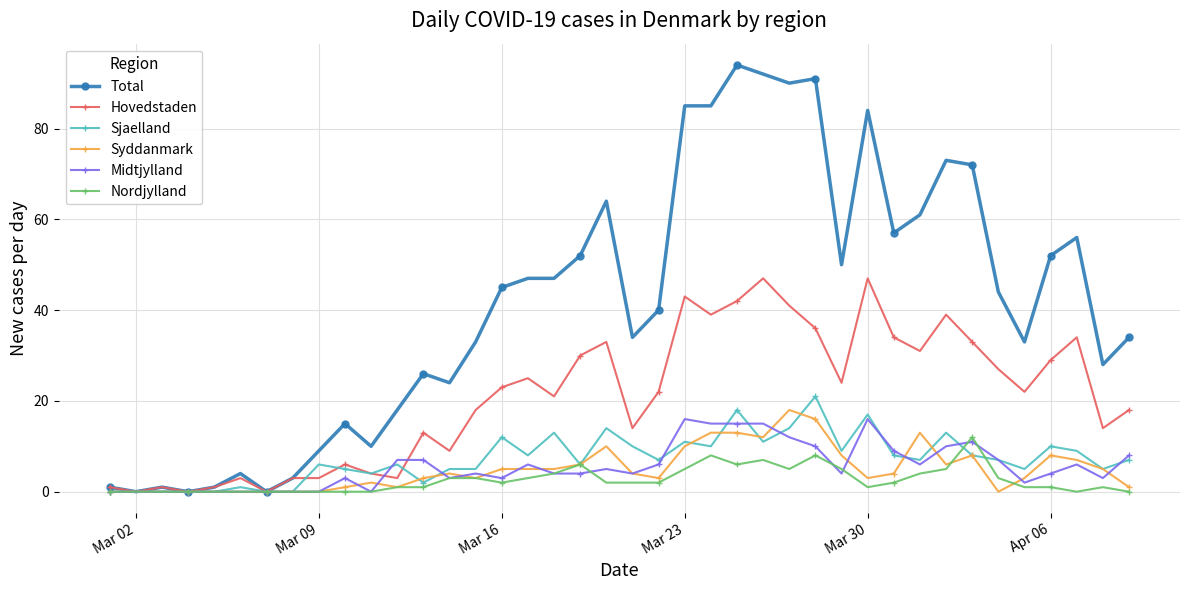

Which series has the widest spread of values?

Total